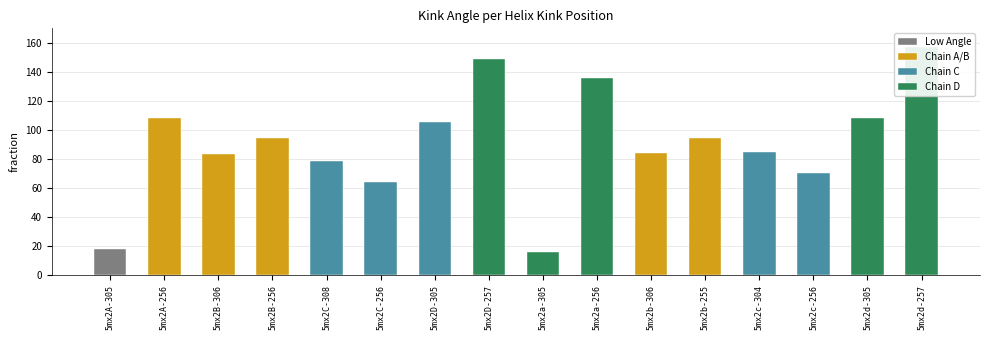

List the labels in order of value, largest first.

5mx2d-257, 5mx2D-257, 5mx2a-256, 5mx2d-305, 5mx2A-256, 5mx2D-305, 5mx2b-255, 5mx2B-256, 5mx2c-304, 5mx2b-306, 5mx2B-306, 5mx2C-308, 5mx2c-256, 5mx2C-256, 5mx2A-305, 5mx2a-305